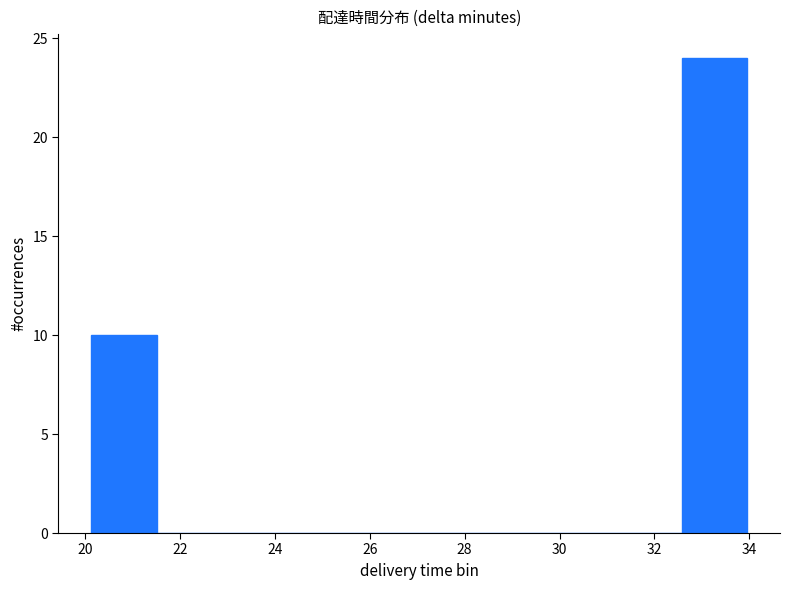

Which range on the x-axis has the tallest bar?

32.6 to 34.0